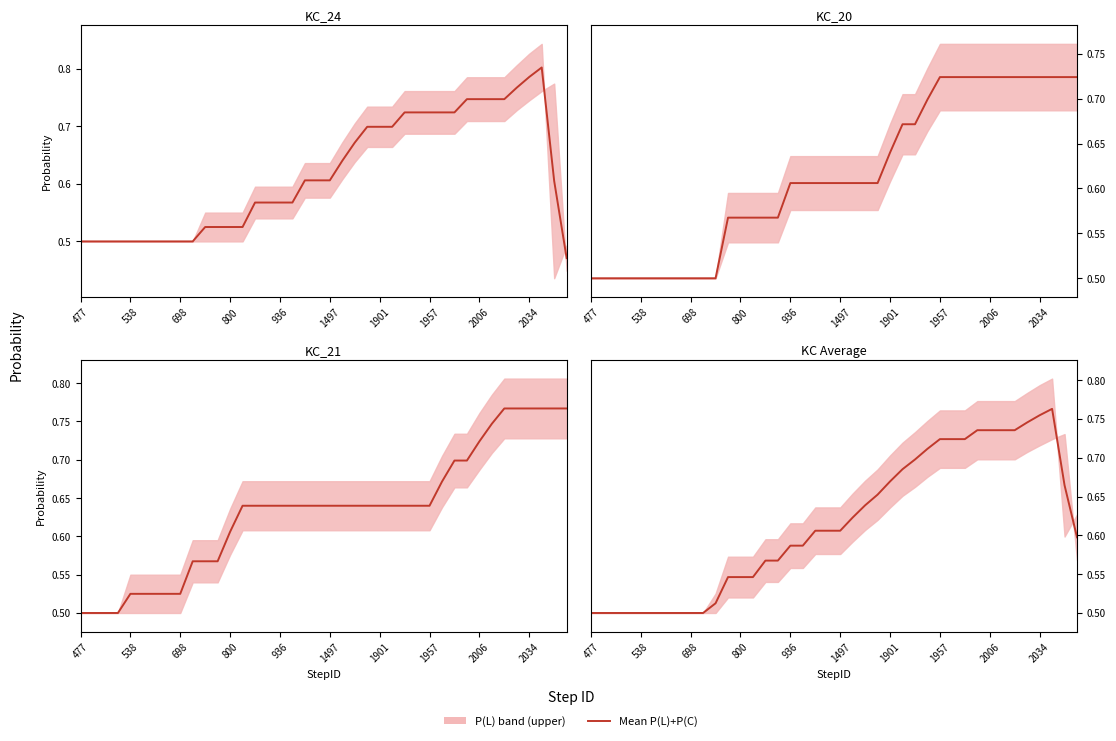

What is the difference between the maximum and minimum values?

0.3